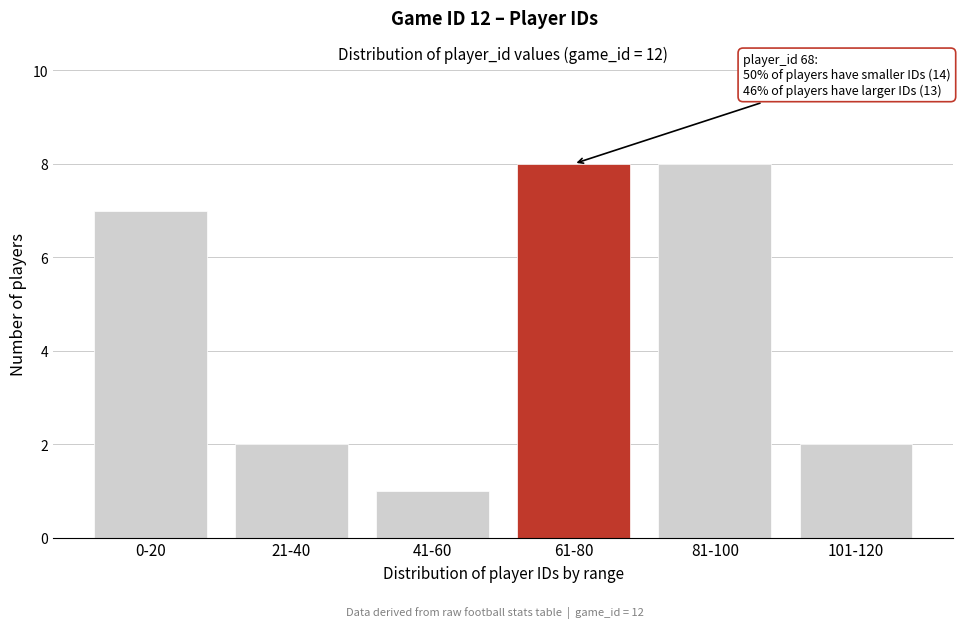

Reading left to right, transcribe all the data shown in this chart.

7	2	1	8	8	2